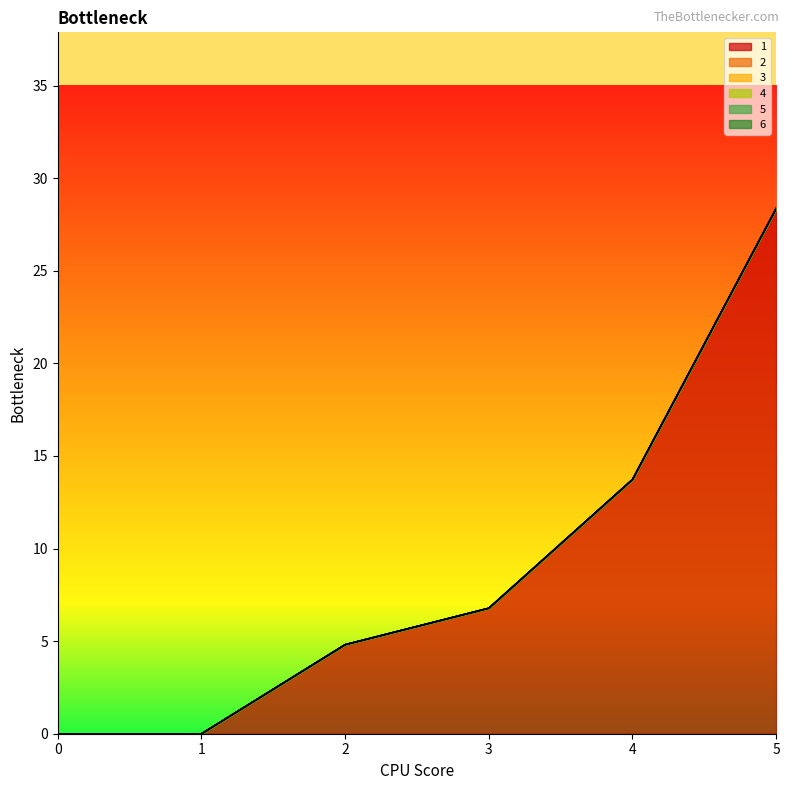

Count the number of categories in the chart.

6